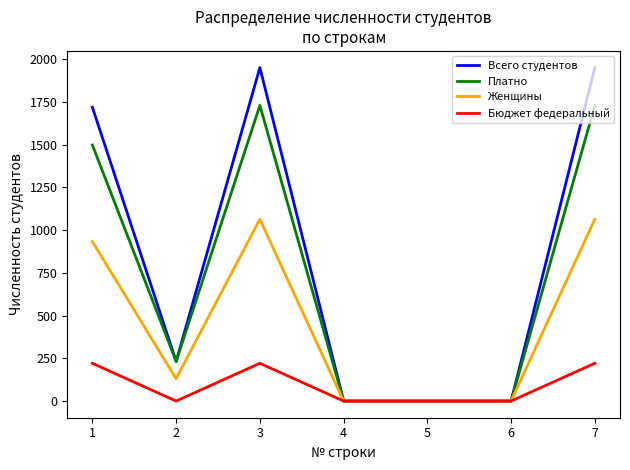

Which series has the widest spread of values?

Всего студентов